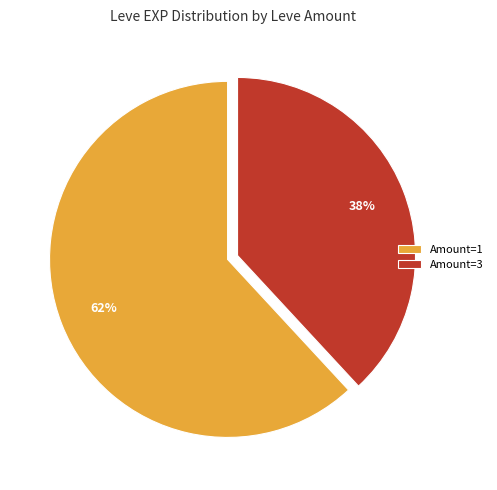

What is the smallest slice in the pie chart?

Amount=3